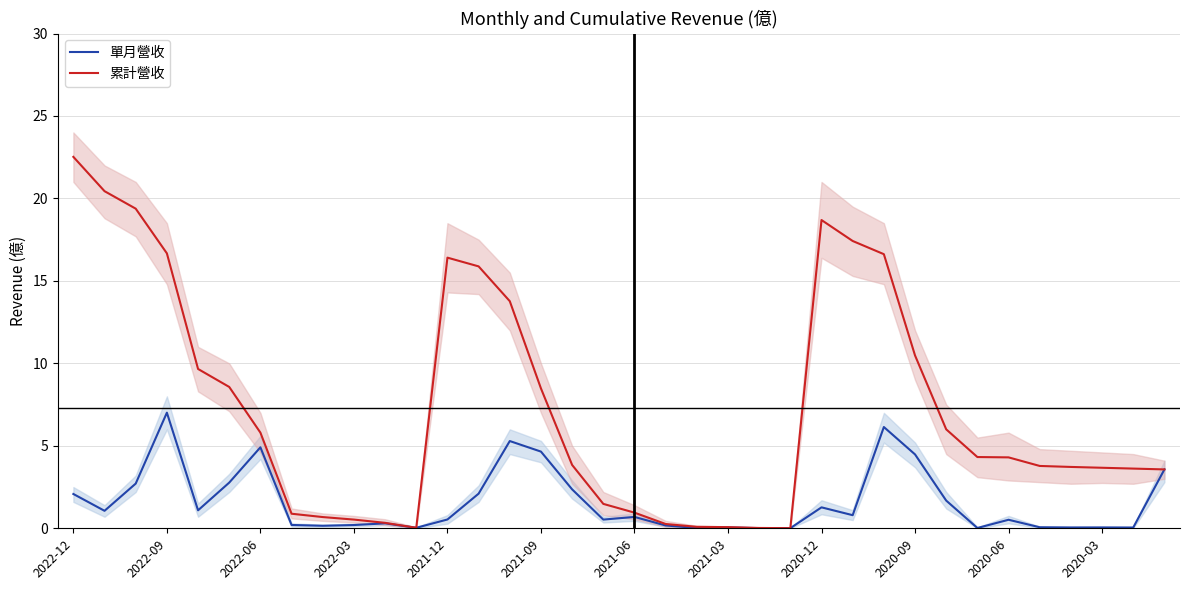

How many series are shown in this chart?

2